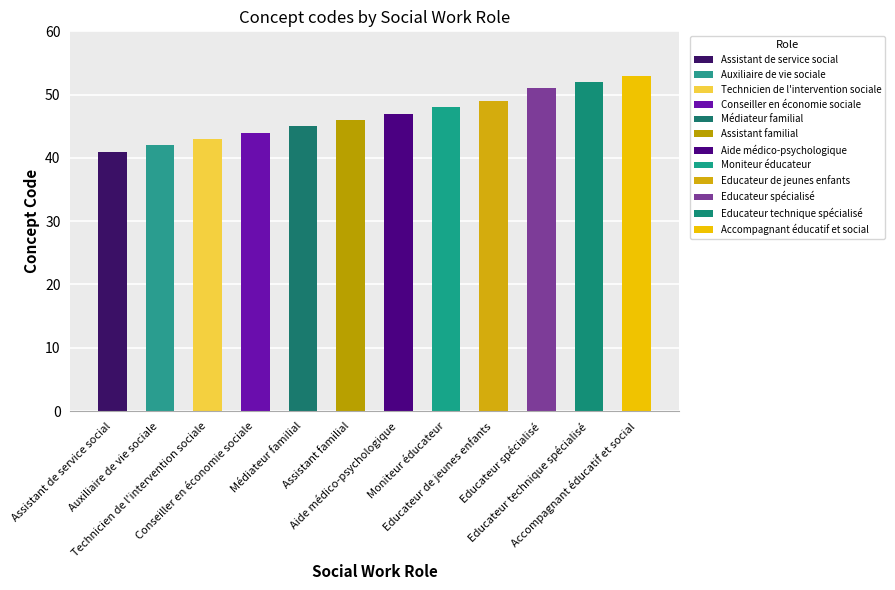

What is the value of the 9th bar from the left?

49